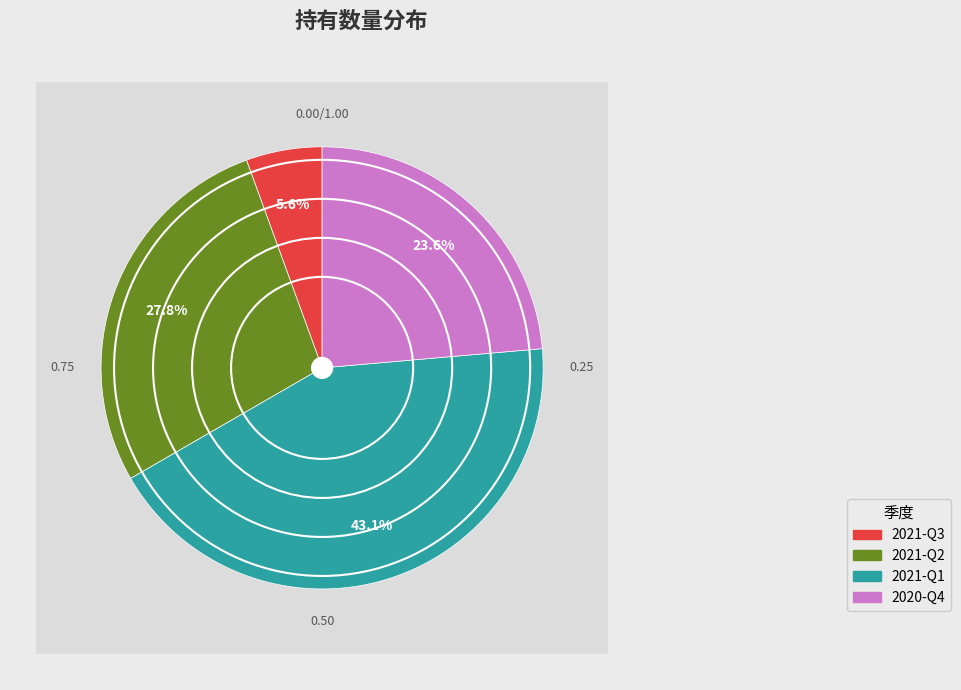

Combined, what portion of the pie is 2020-Q4 and 2021-Q2?

51.4%